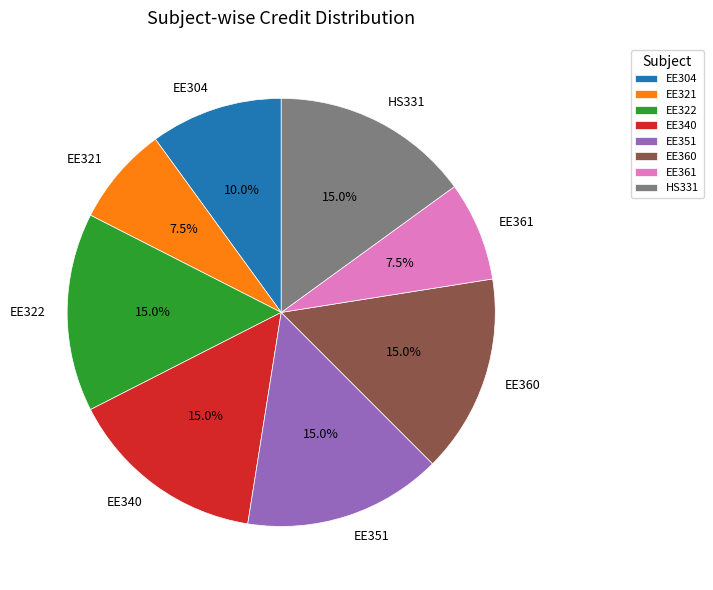

Which has a higher value, EE304 or EE340?

EE340